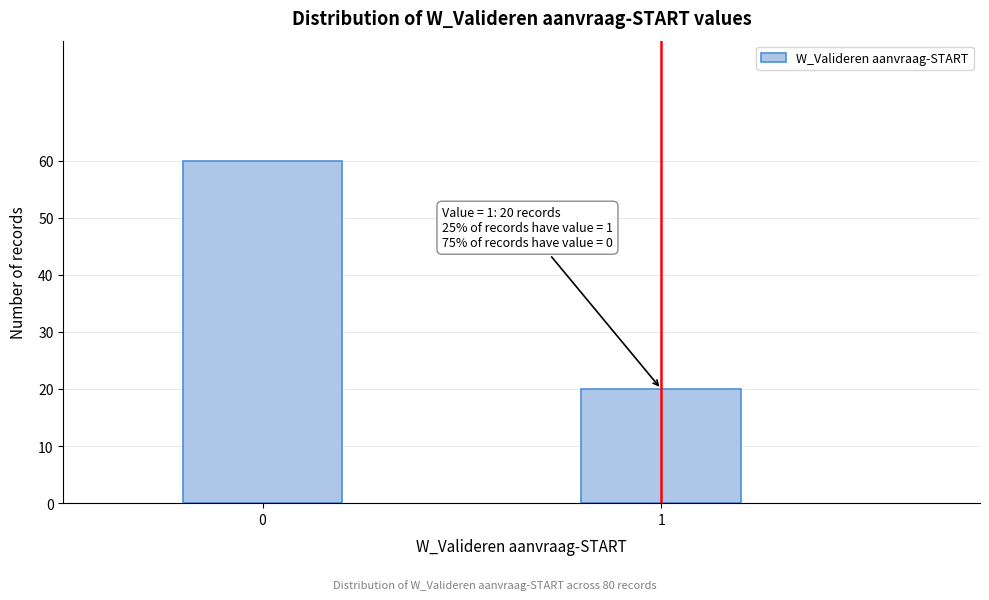

Reading left to right, transcribe all the data shown in this chart.

0=60	1=20